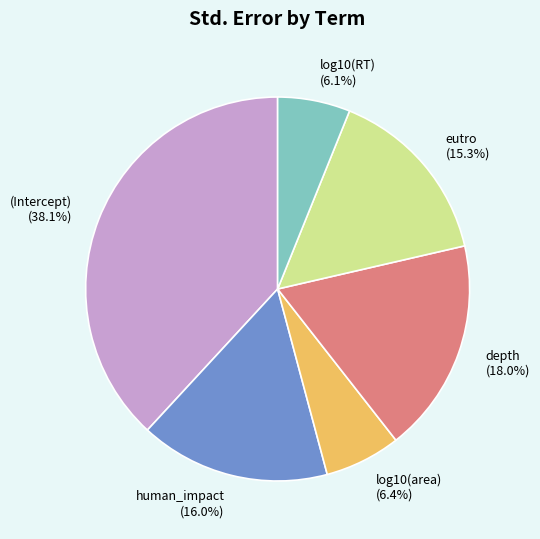

Is there any slice that represents more than half of the pie?

No